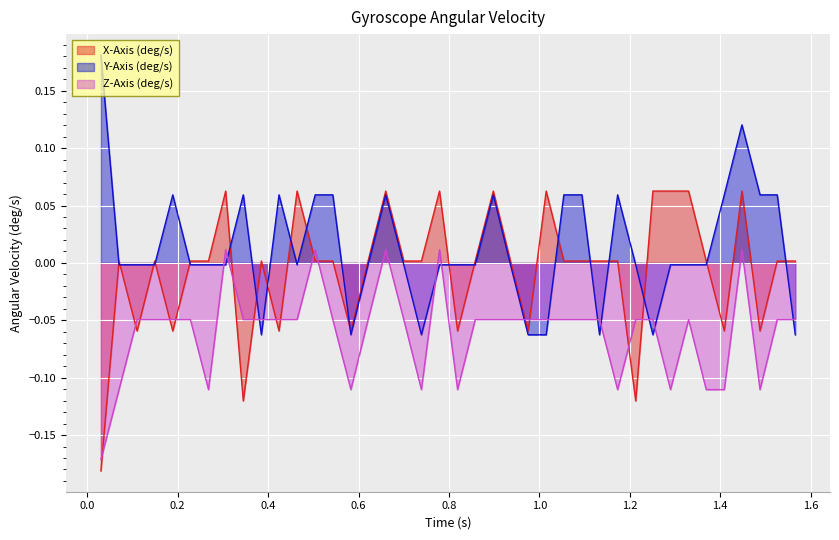

How many lines are shown in the chart?

3